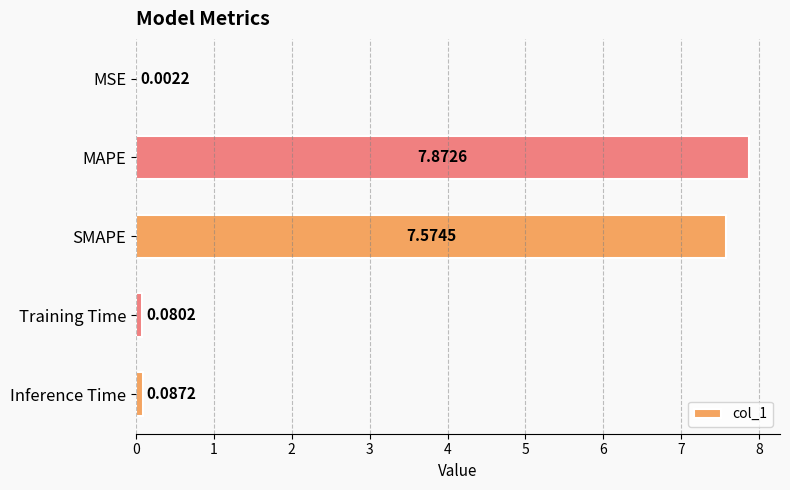

What is the average value?

3.1